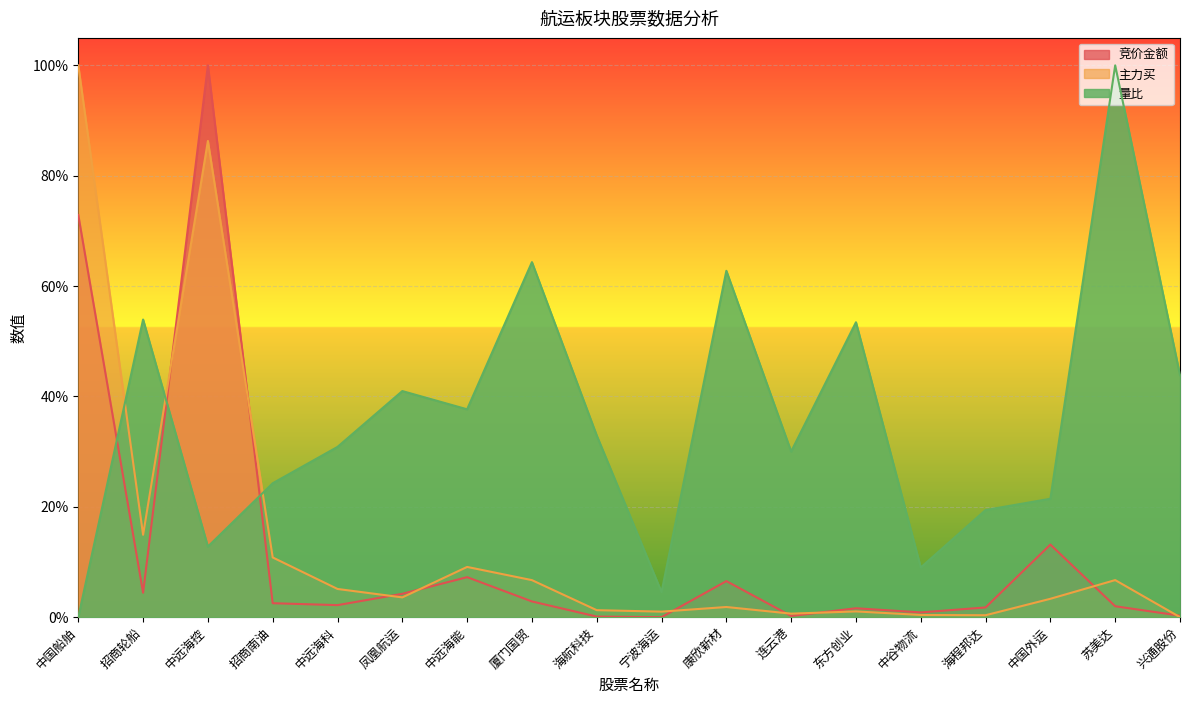

Rank the categories by 竞价金额 value from lowest to highest.

宁波海运, 海航科技, 连云港, 兴通股份, 中谷物流, 东方创业, 海程邦达, 苏美达, 中远海科, 招商南油, 厦门国贸, 凤凰航运, 招商轮船, 康欣新材, 中远海能, 中国外运, 中国船舶, 中远海控